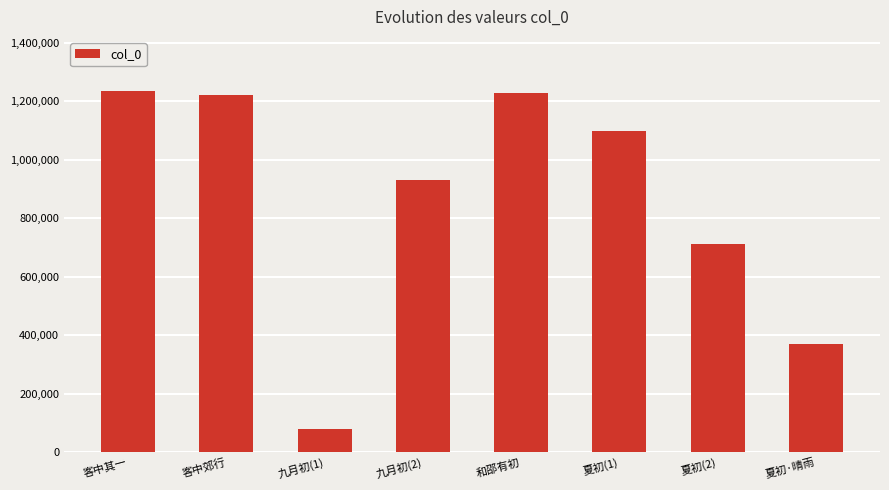

Reading left to right, list all the values displayed in this chart.

1234450	1222586	77970	930407	1228678	1098148	711839	368263